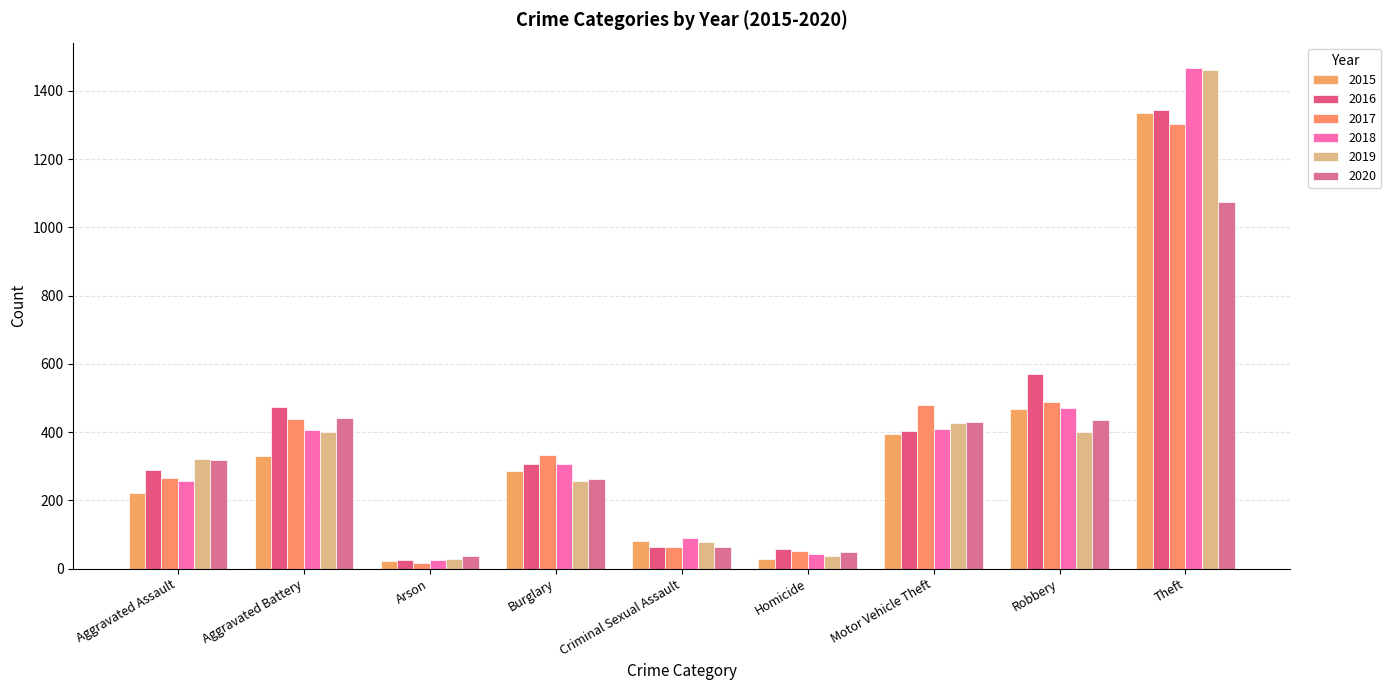

How many data points does each series have?

9